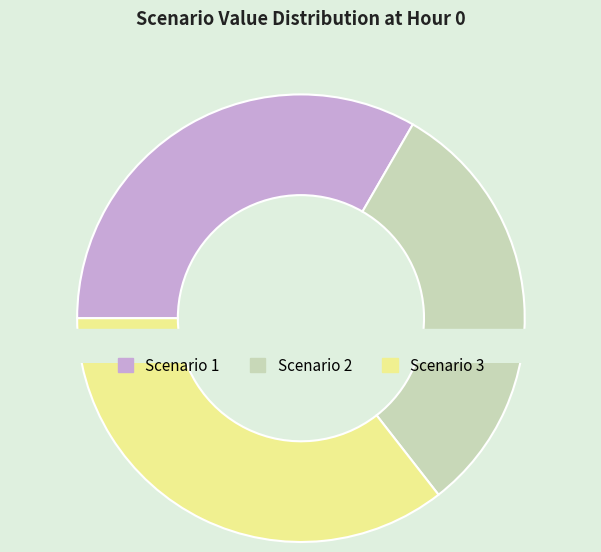

What is the change in value from Scenario 1 to Scenario 3?

+3.1